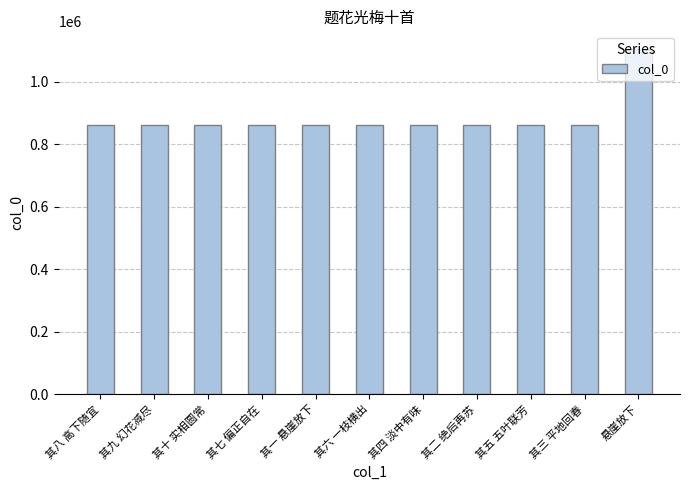

What is the greatest value displayed?

1106761